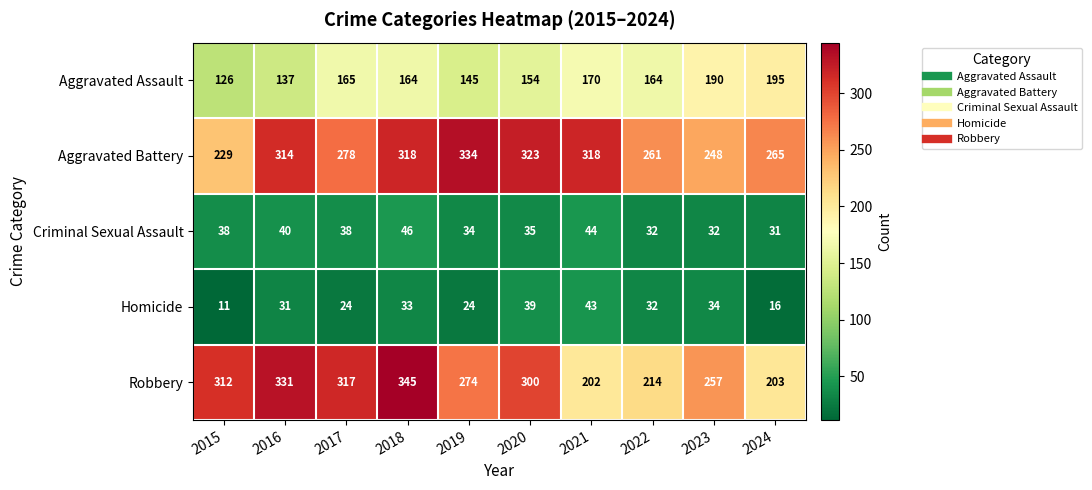

What is the maximum value for Criminal Sexual Assault?

46